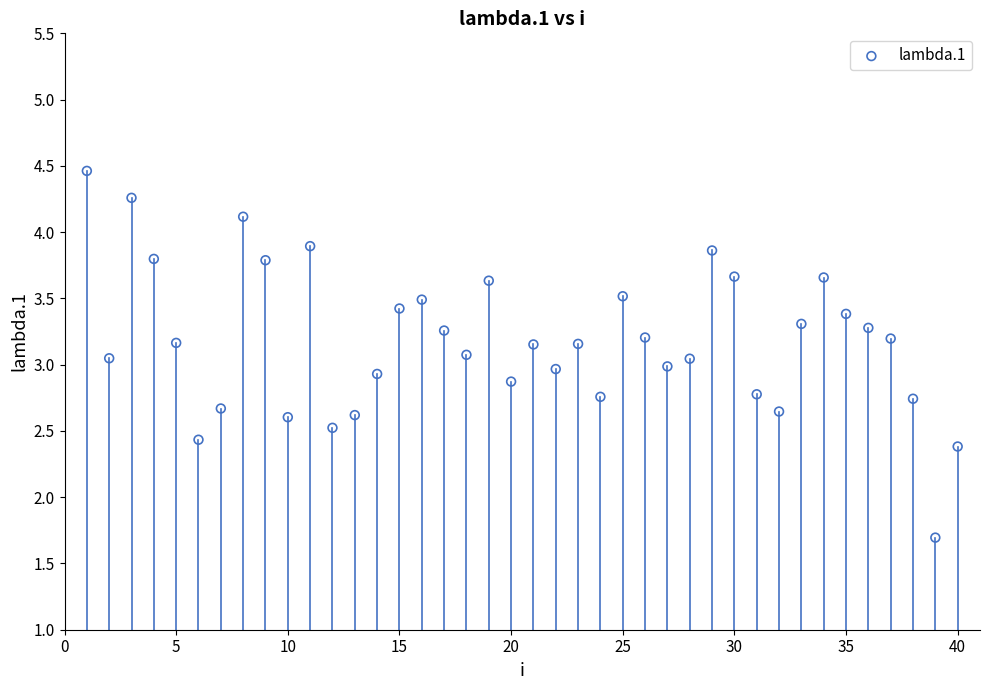

What is the range of Y values (max minus min)?

2.8